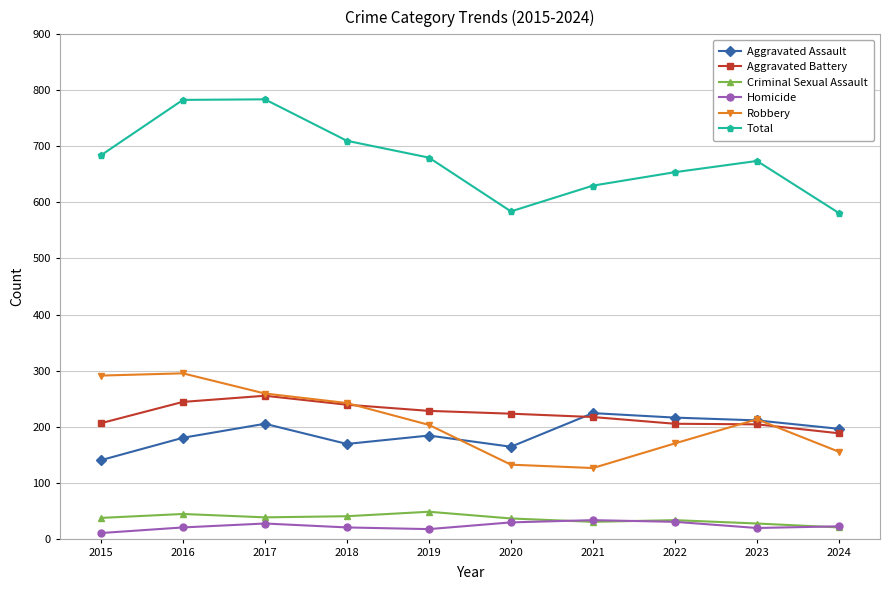

What is the difference between the highest and lowest values at 2023?

655